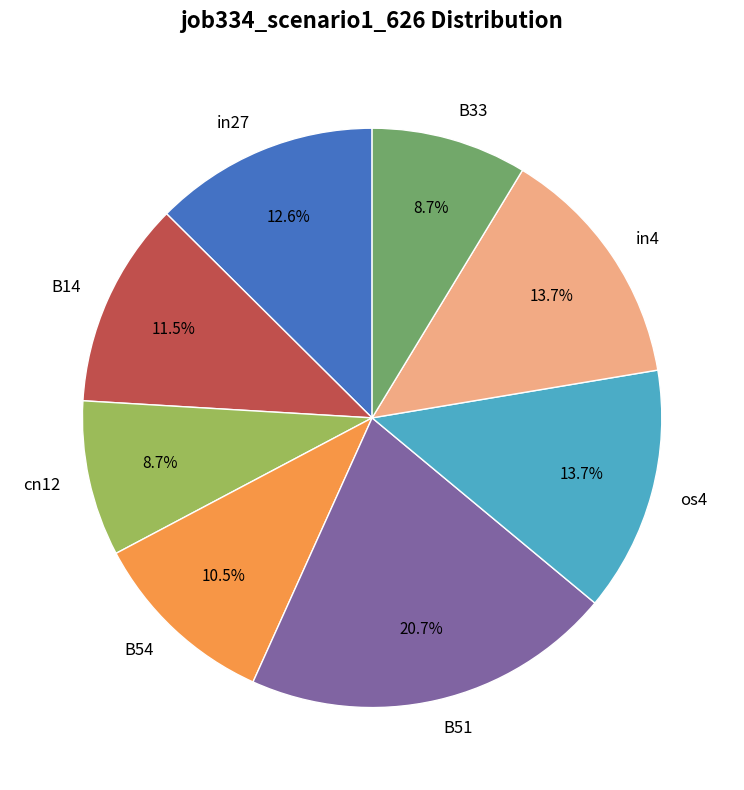

Is there any slice that represents more than half of the pie?

No